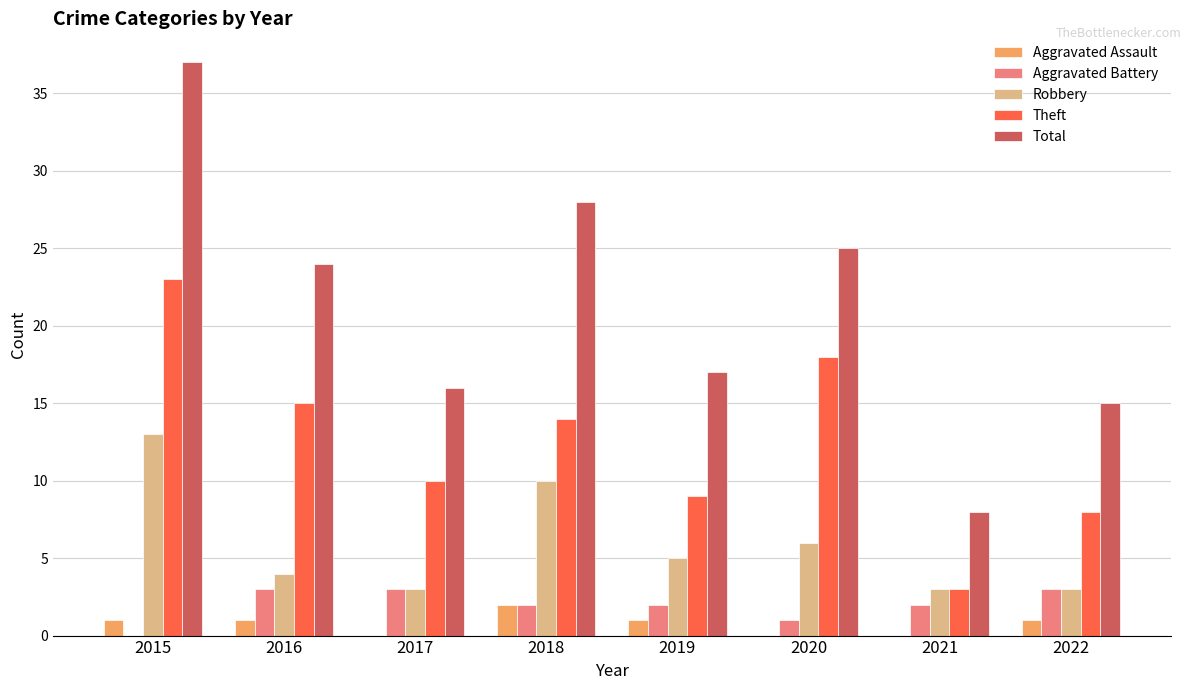

Is the value of Theft at 2020 greater than the value of Aggravated Assault at 2020?

Yes